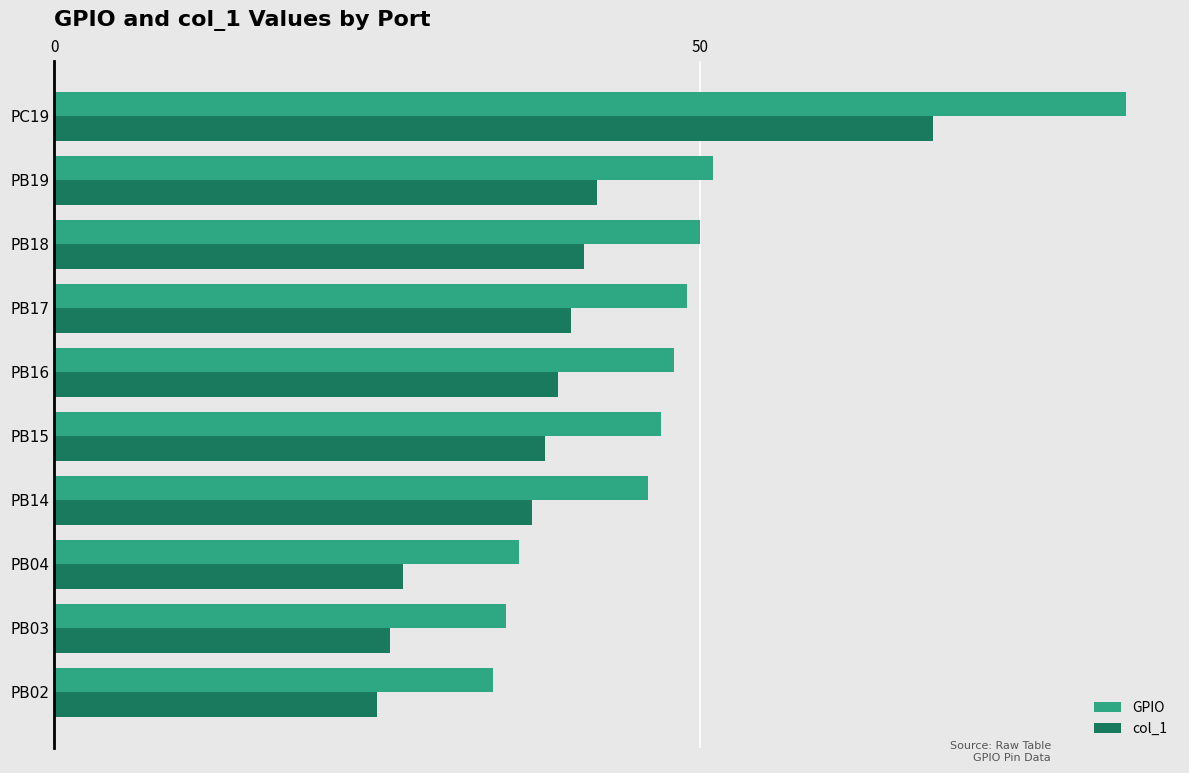

What is the total value across all series at PB14?

83